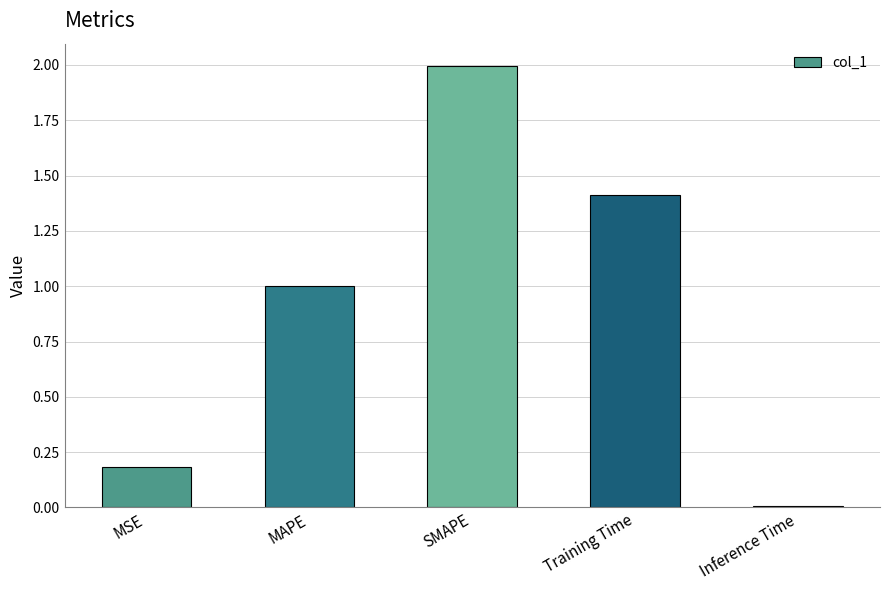

What is the change in value from MSE to Training Time?

+1.2